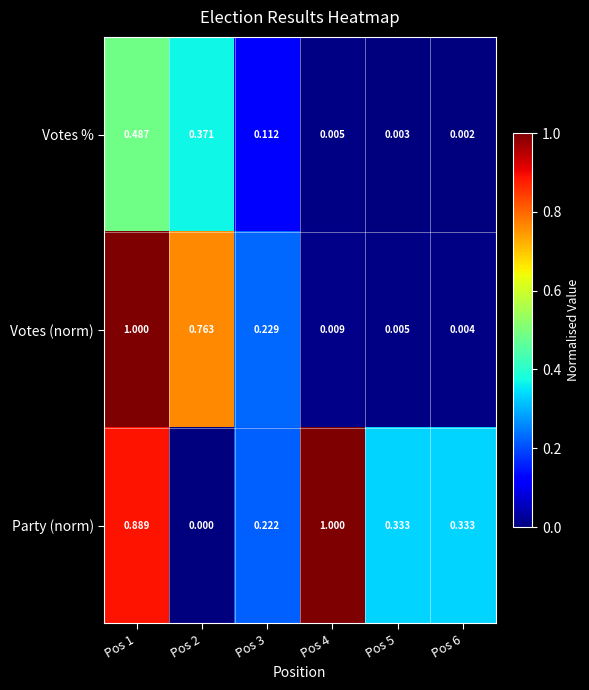

Is the value of Votes (norm) at Pos 2 greater than the value of Votes % at Pos 5?

Yes